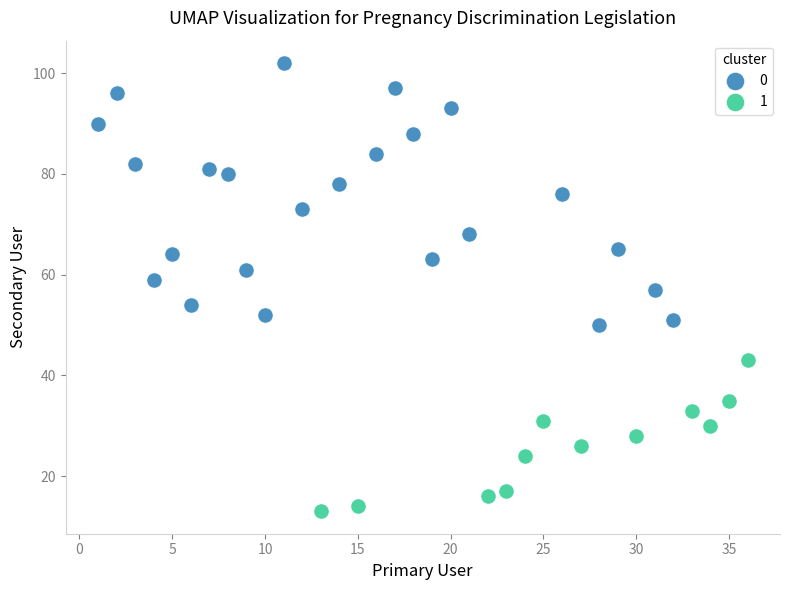

Which series has the largest Y range (max minus min)?

0